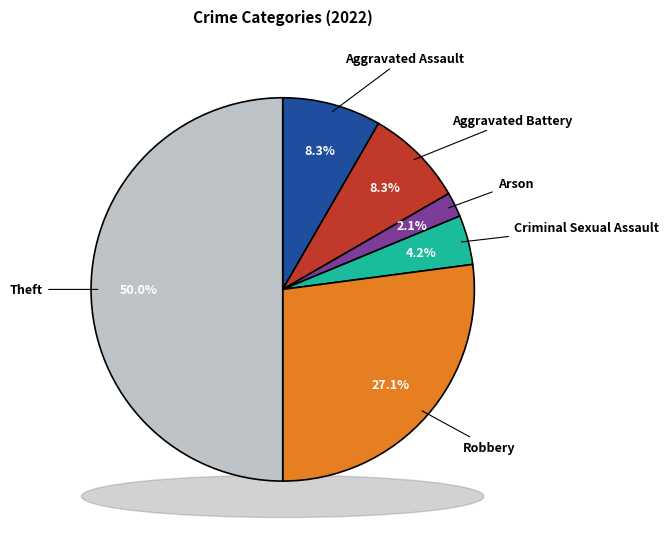

To the nearest percent, what is the difference between the largest and smallest slice percentages?

48%